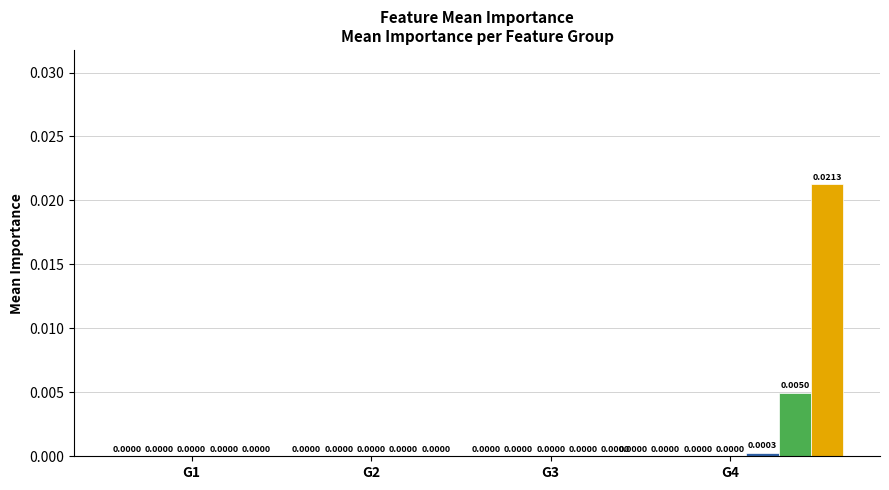

Does the chart contain any negative values?

No